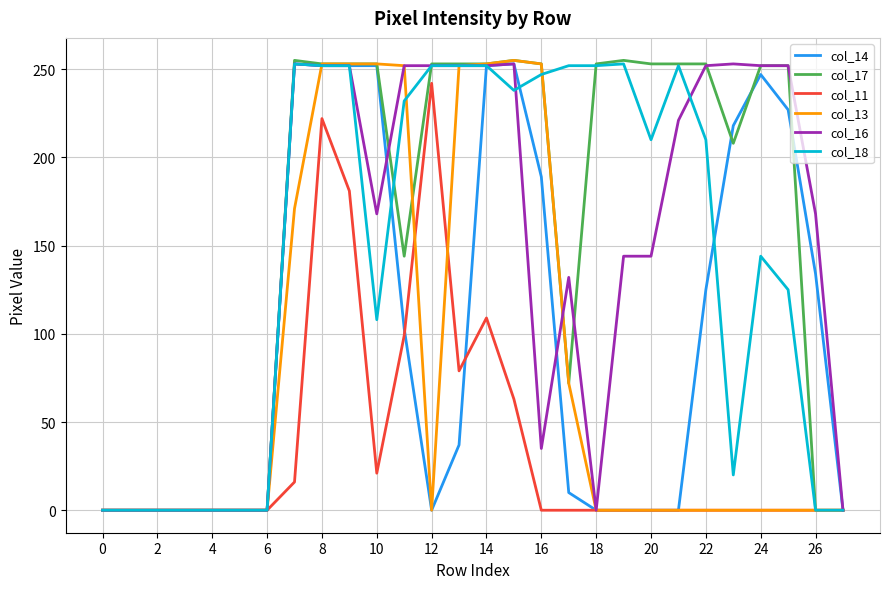

What are all the series names shown in the legend?

col_14, col_17, col_11, col_13, col_16, col_18